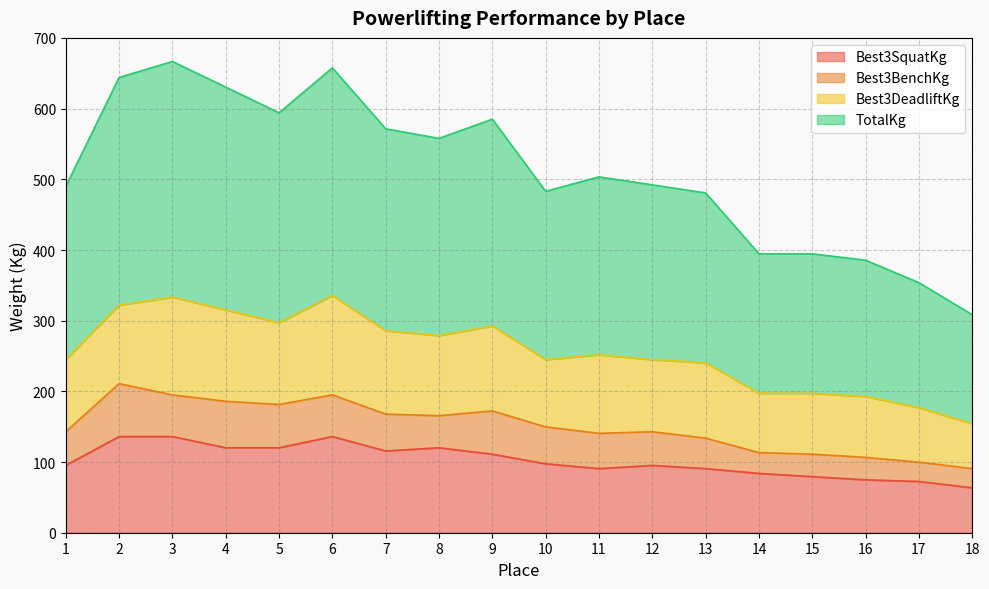

What are all the series names shown in the legend?

Best3SquatKg, Best3BenchKg, Best3DeadliftKg, TotalKg